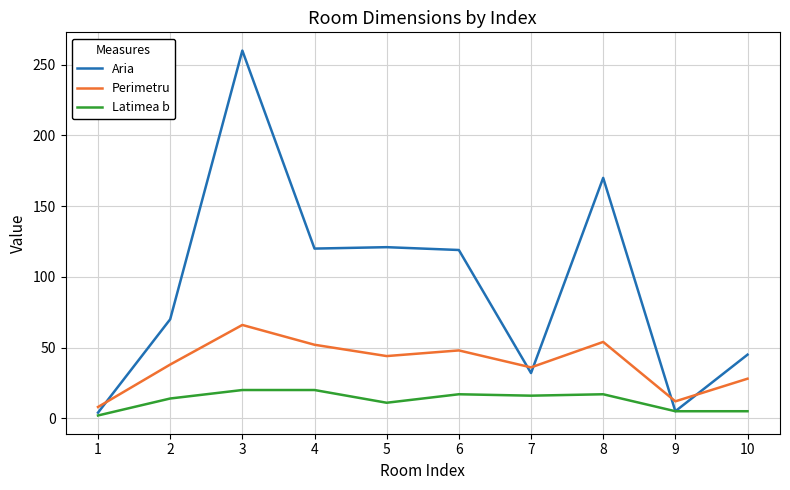

What is the sum of the Perimetru values at 6 and 9?

60